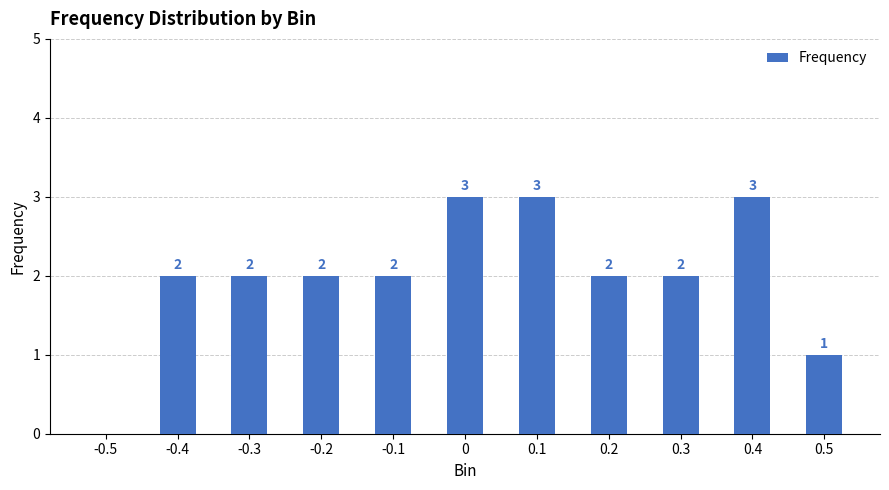

What is the sum of the values at 0.2 and 0.5?

3